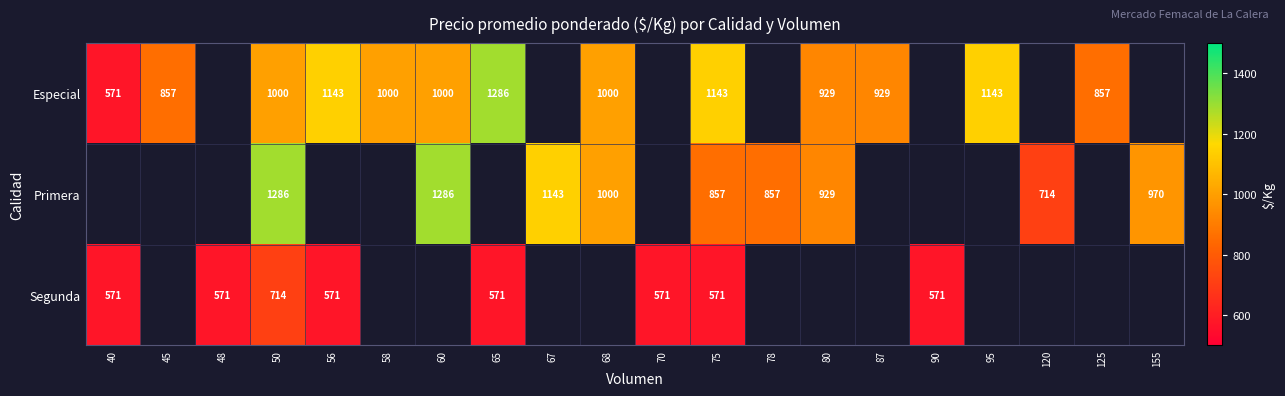

At which category does the chart reach its minimum across all series?

40